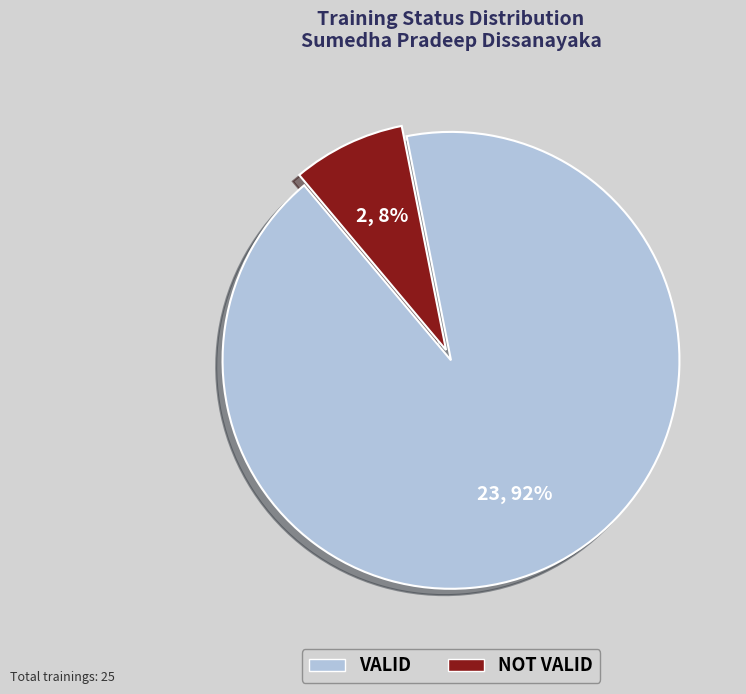

To the nearest percent, what portion does NOT VALID represent?

8%